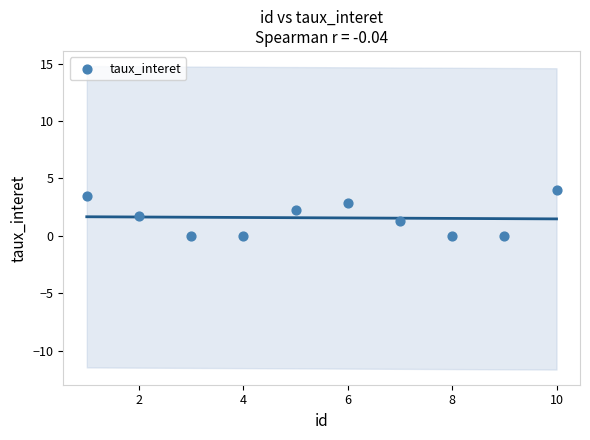

What is the range of Y values (max minus min)?

4.0